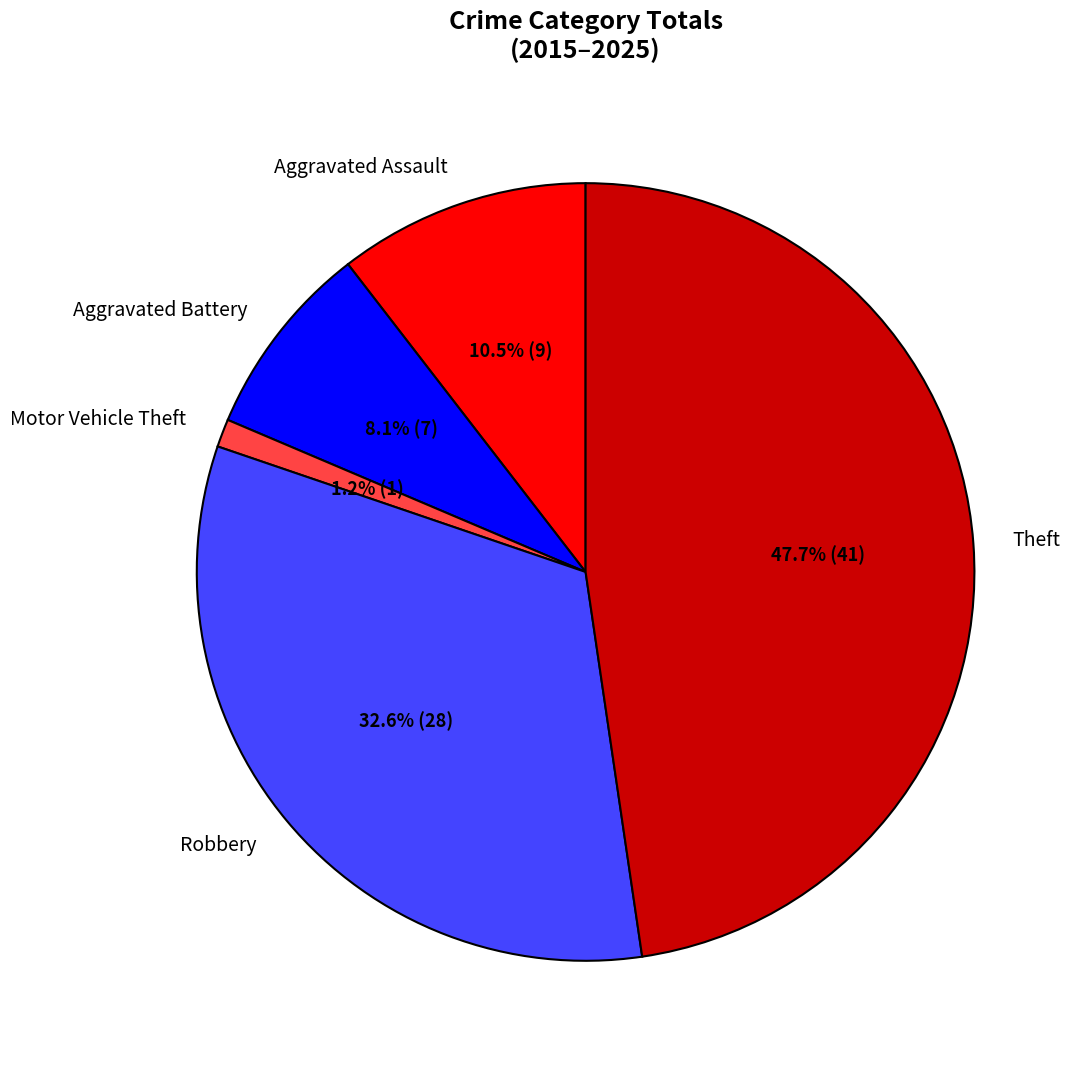

Does Theft account for over 50% of the chart?

No